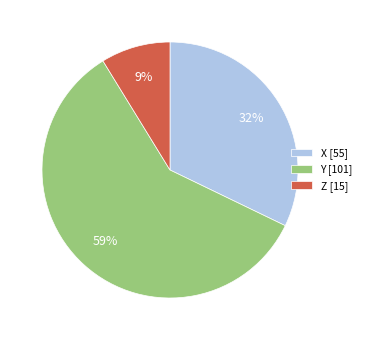

True or false: Y accounts for 59% of the total.

True